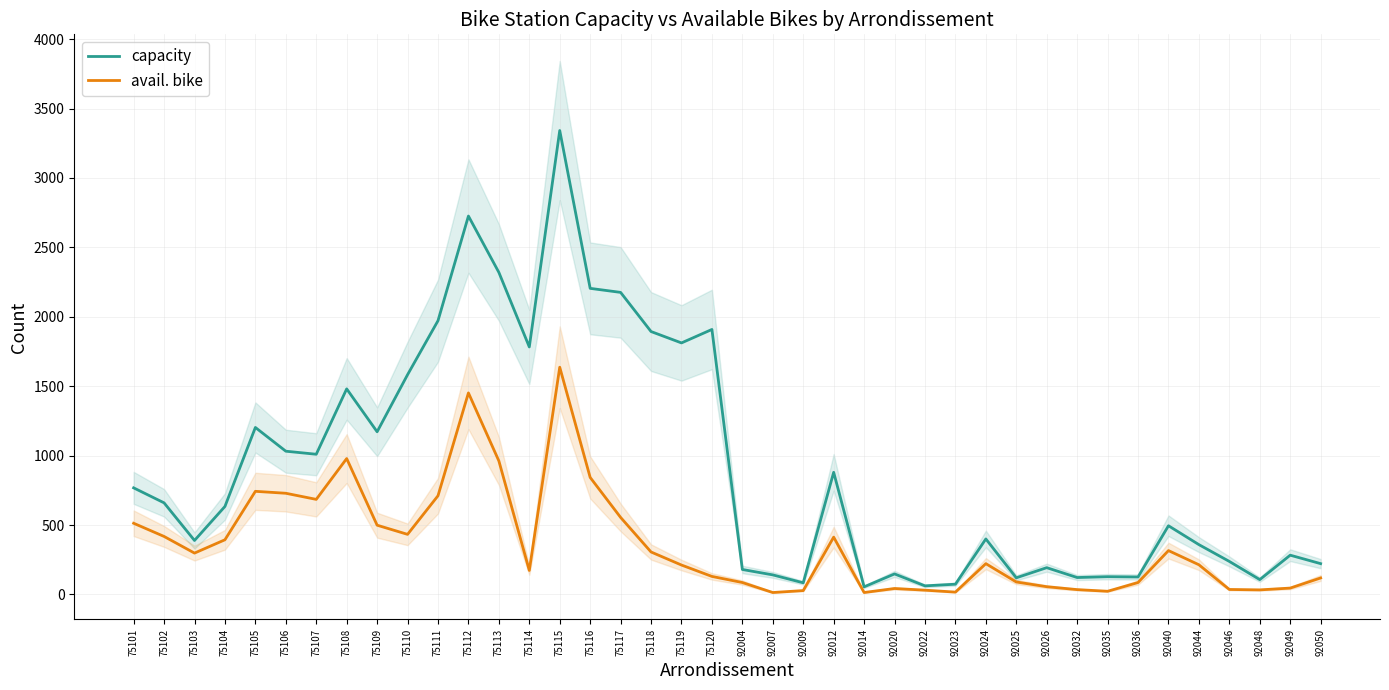

Reading right to left, what are all the values shown in this chart?

capacity: 92050=222	92049=283	92048=107	92046=238	92044=359	92040=495	92036=126	92035=128	92032=122	92026=193	92025=120	92024=400	92023=74	92022=62	92020=148	92014=55	92012=880	92009=84	92007=141	92004=180	75120=1909	75119=1812	75118=1894	75117=2176	75116=2205	75115=3342	75114=1783	75113=2320	75112=2726	75111=1972	75110=1583	75109=1172	75108=1481	75107=1010	75106=1032	75105=1203	75104=634	75103=389	75102=660	75101=768
avail. bike: 92050=119	92049=46	92048=33	92046=36	92044=214	92040=316	92036=86	92035=23	92032=35	92026=56	92025=90	92024=222	92023=17	92022=31	92020=43	92014=14	92012=413	92009=28	92007=14	92004=86	75120=130	75119=212	75118=306	75117=555	75116=843	75115=1637	75114=173	75113=962	75112=1452	75111=711	75110=433	75109=499	75108=979	75107=685	75106=729	75105=743	75104=394	75103=298	75102=418	75101=513